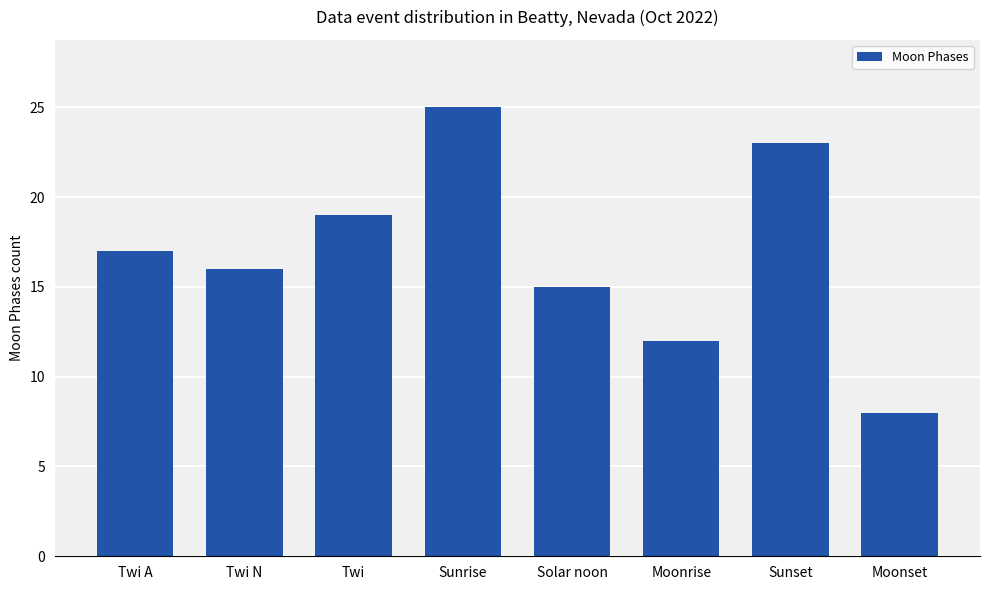

Which category has the highest value across all series?

Sunrise